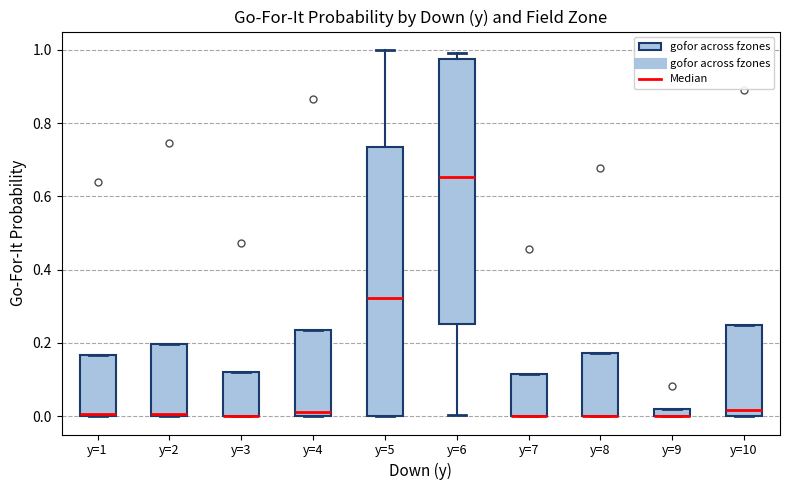

Where is the lower edge of the box for y=3 on the y-axis? The values are not printed on the chart, so give them approximately, as read against the axis.

0.00